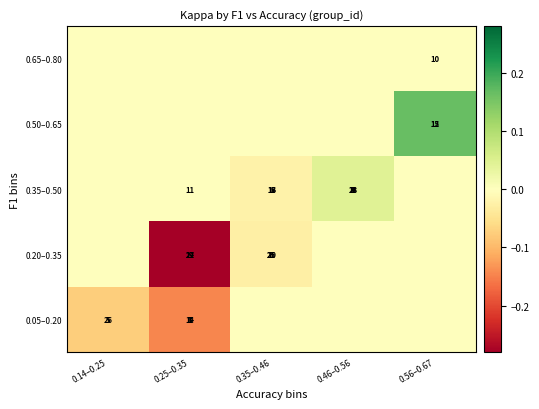

What is the difference between the highest and lowest values at 0.25–0.35?

0.3